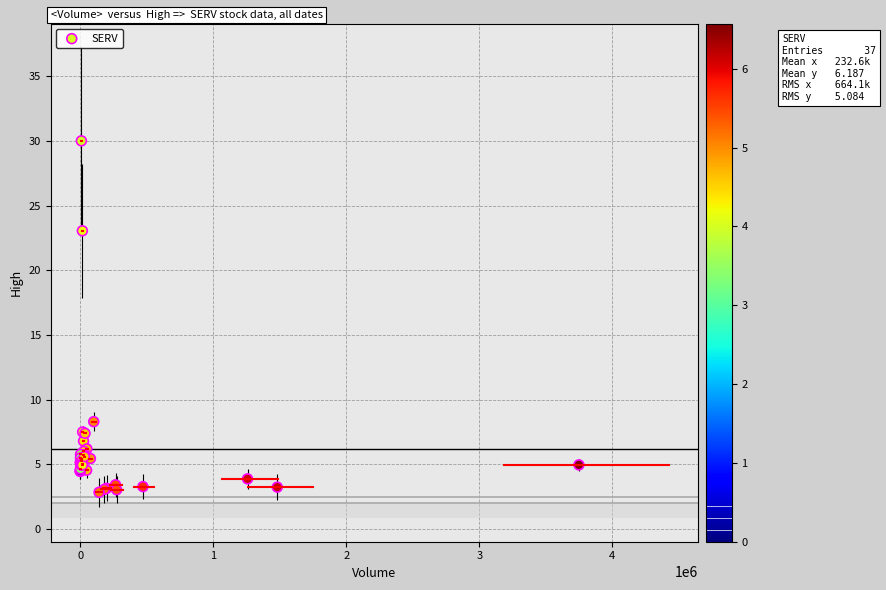

What Y value in the scatter plot is closest to 16?

23.0